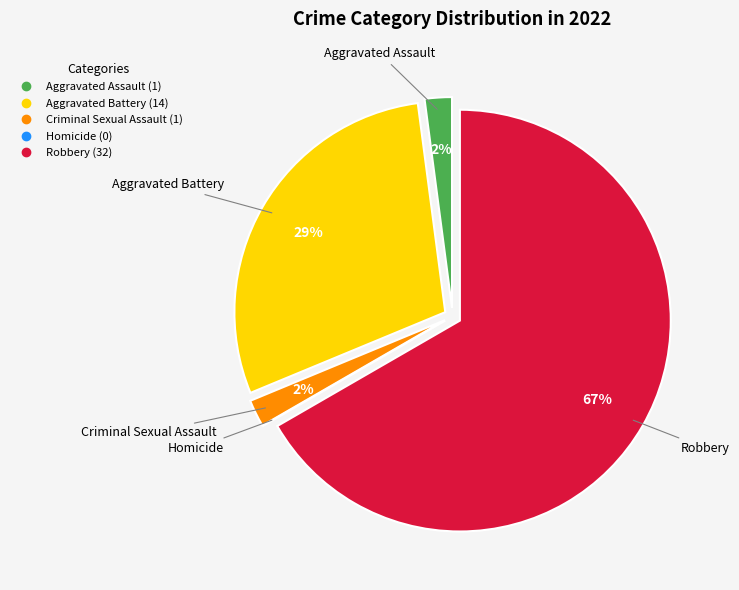

To the nearest percent, what is the difference between the largest and smallest slice percentages?

67%